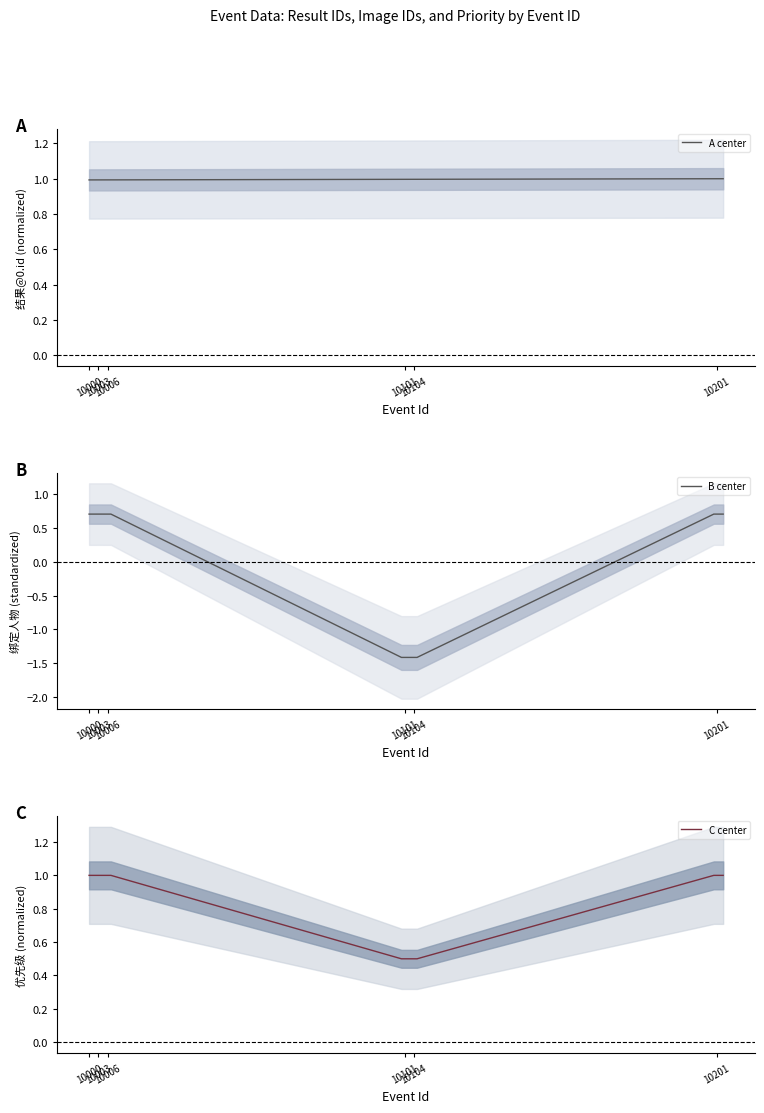

What is the maximum value for C center?

1.0